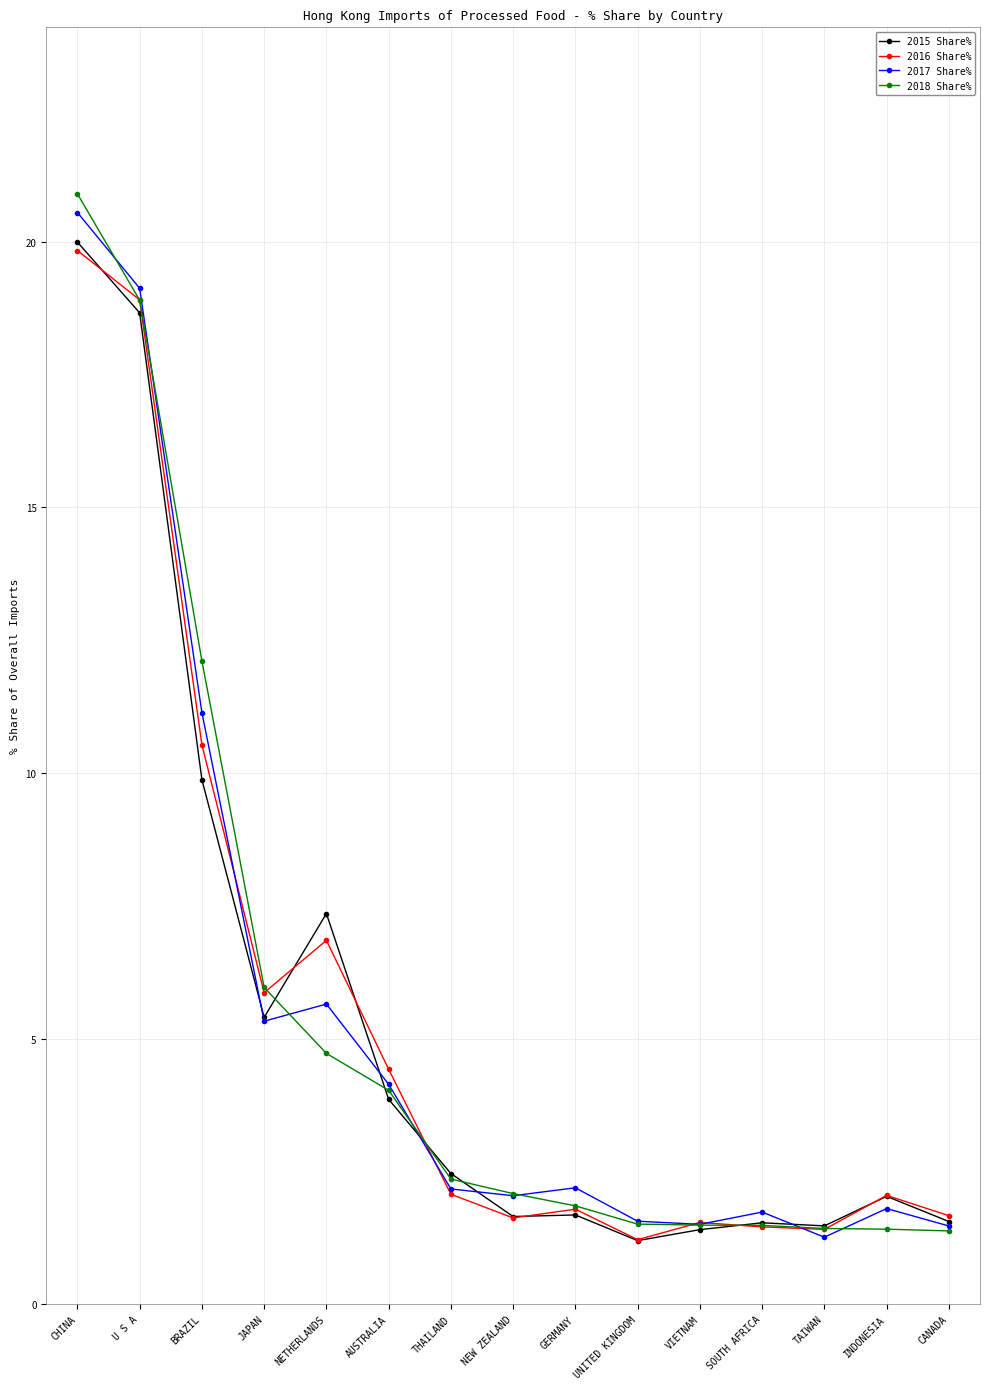

How many values in the 2015 Share% series exceed 2?

8